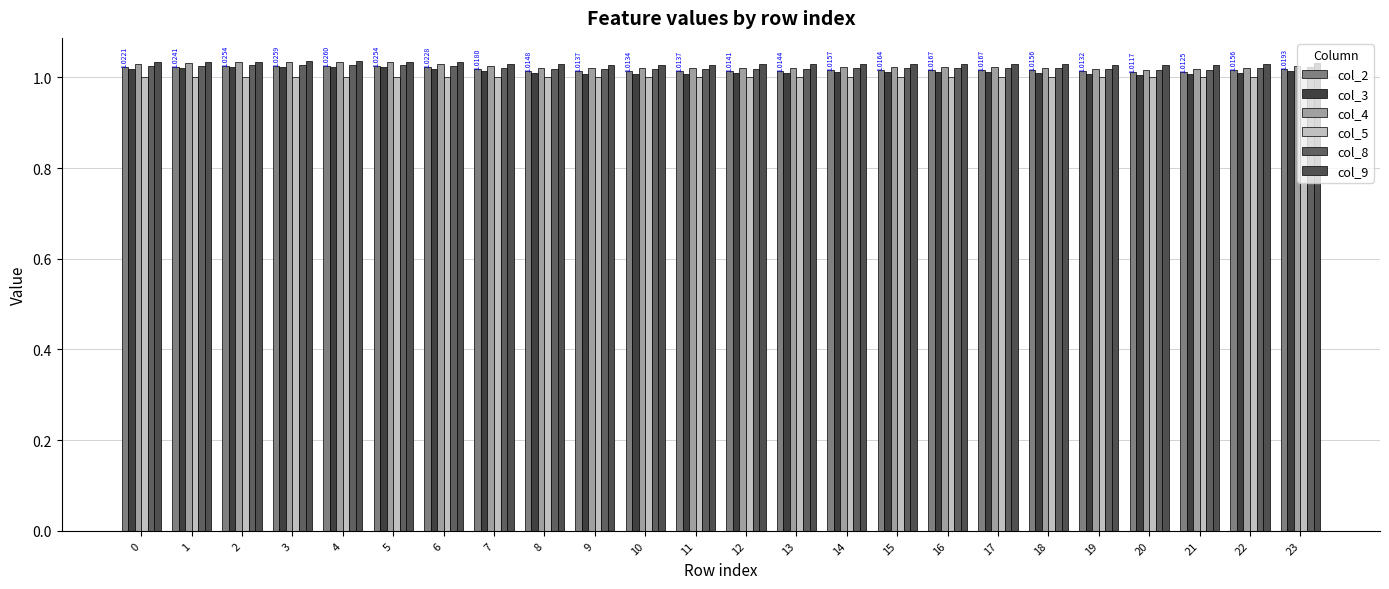

What is the value of the col_8 bar at the 4th from the left?

1.0